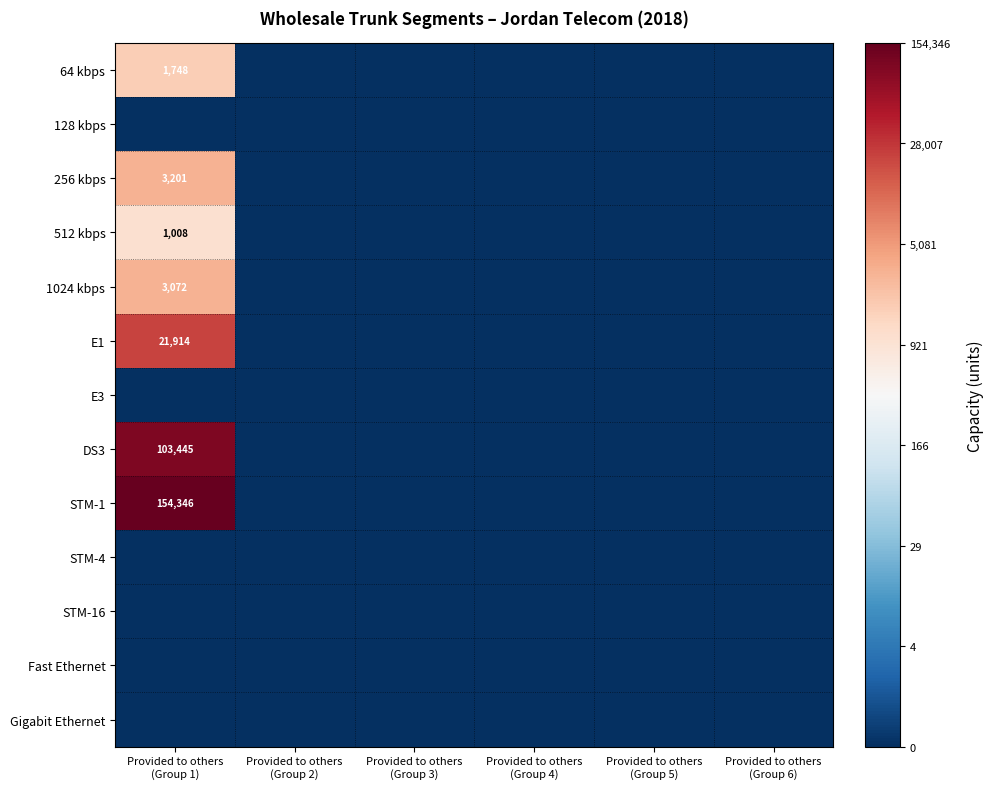

Which series has the largest total across all categories?

STM-1